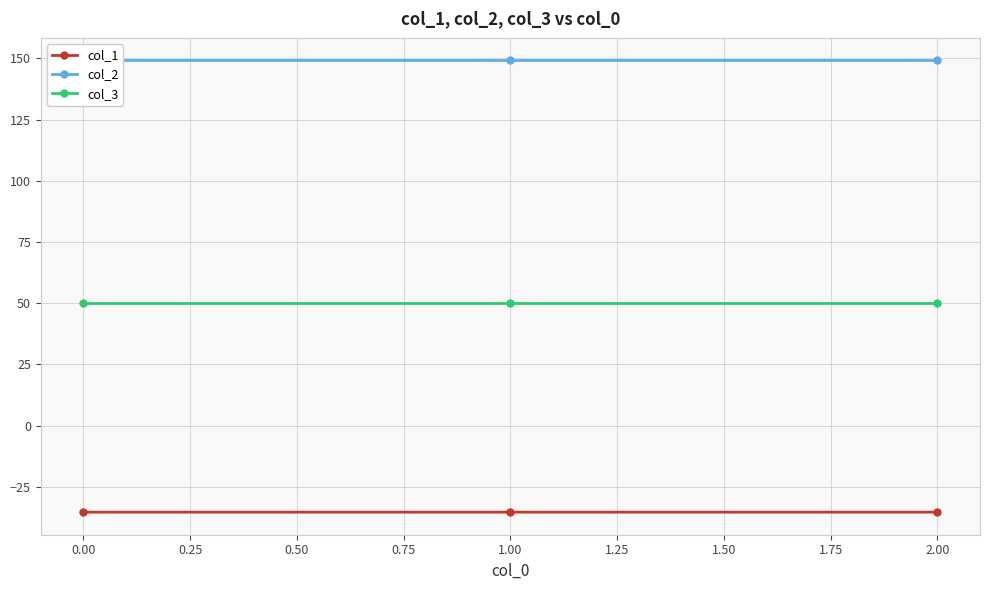

Does the chart display data point markers on the line(s)?

Yes